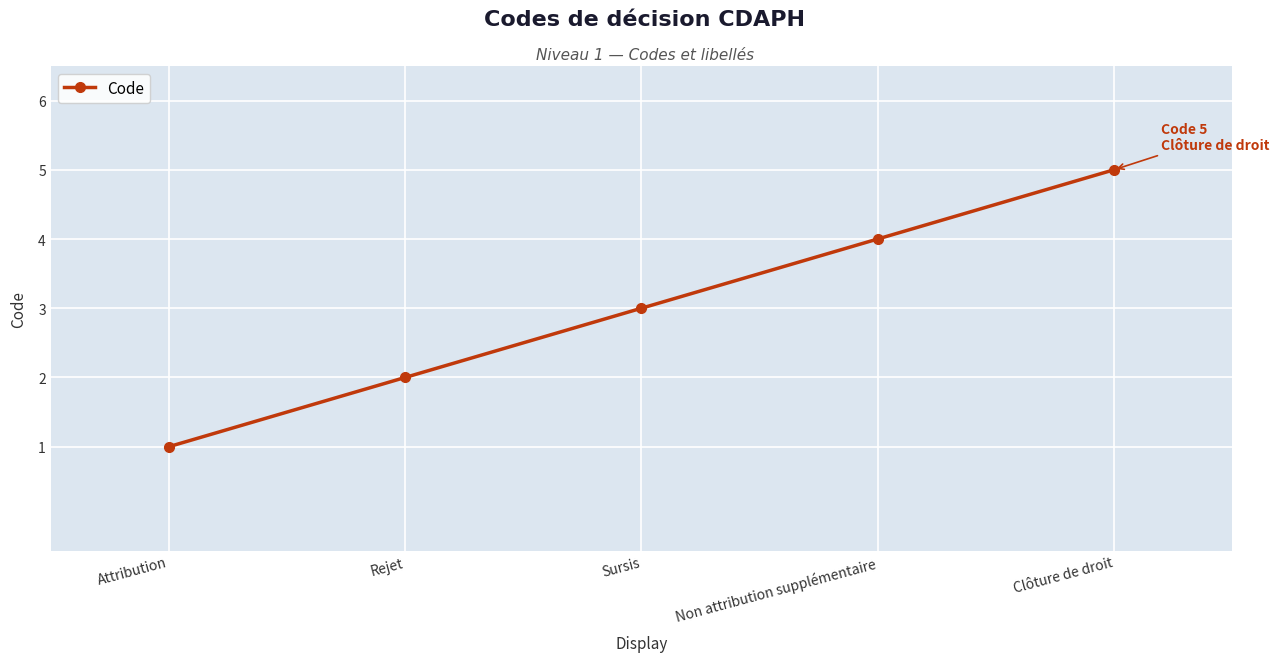

What is the value of the 1st point from the left?

1